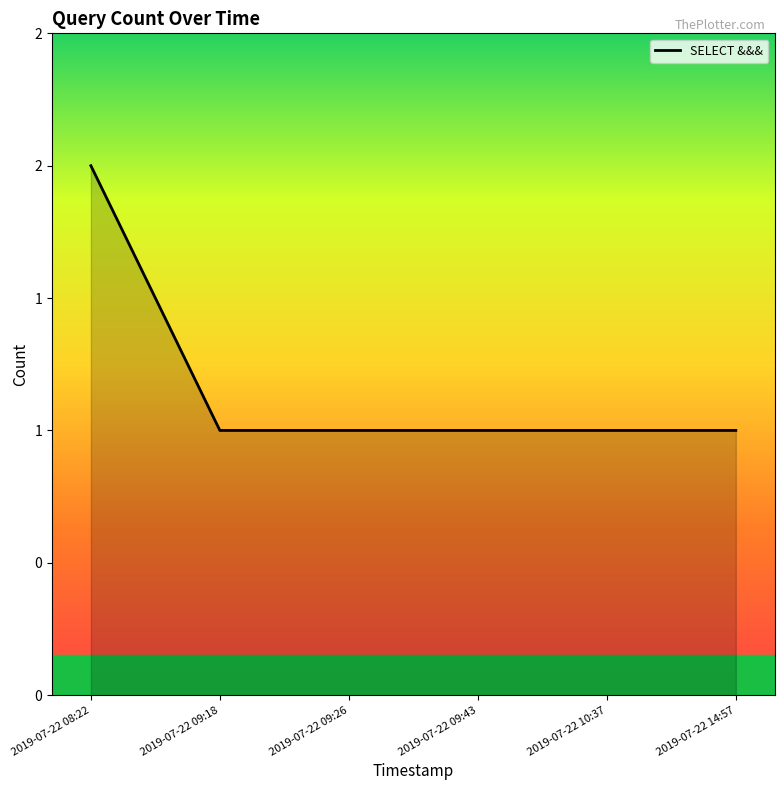

Is this an area chart (filled region under the line)?

Yes